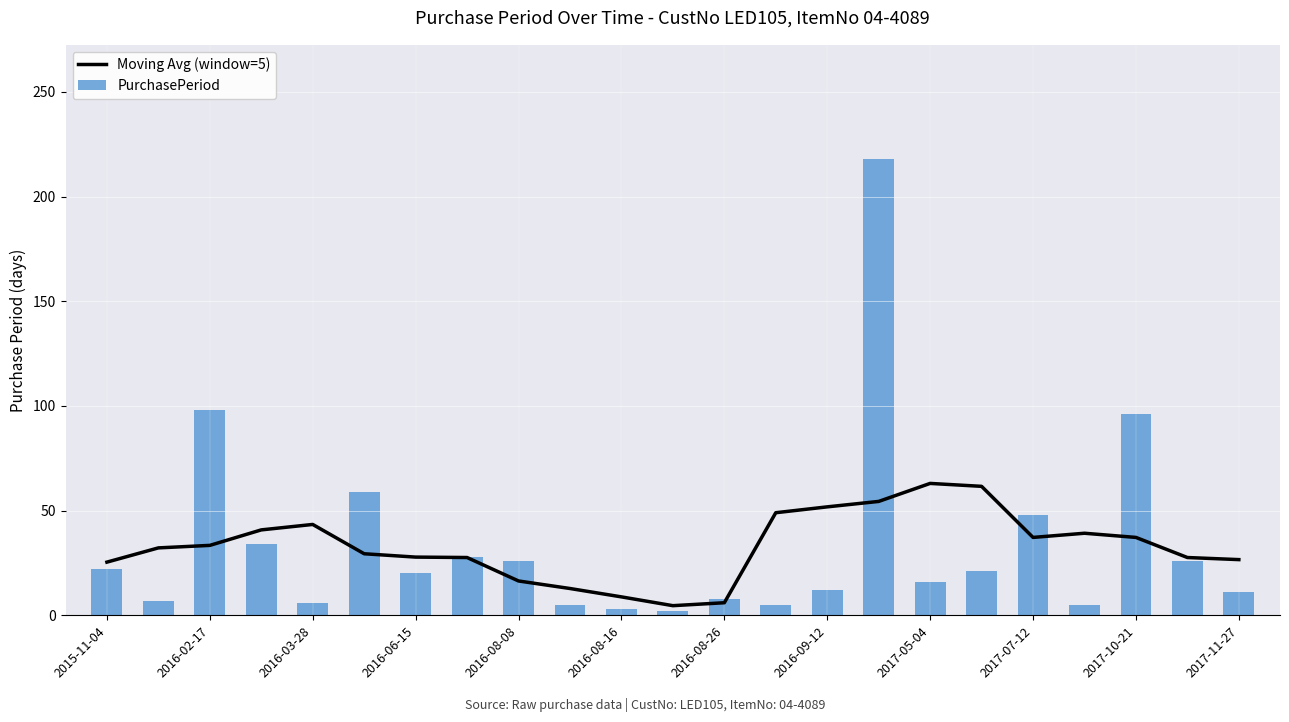

What is the highest value of the Moving Avg (window=5) series?

63.0